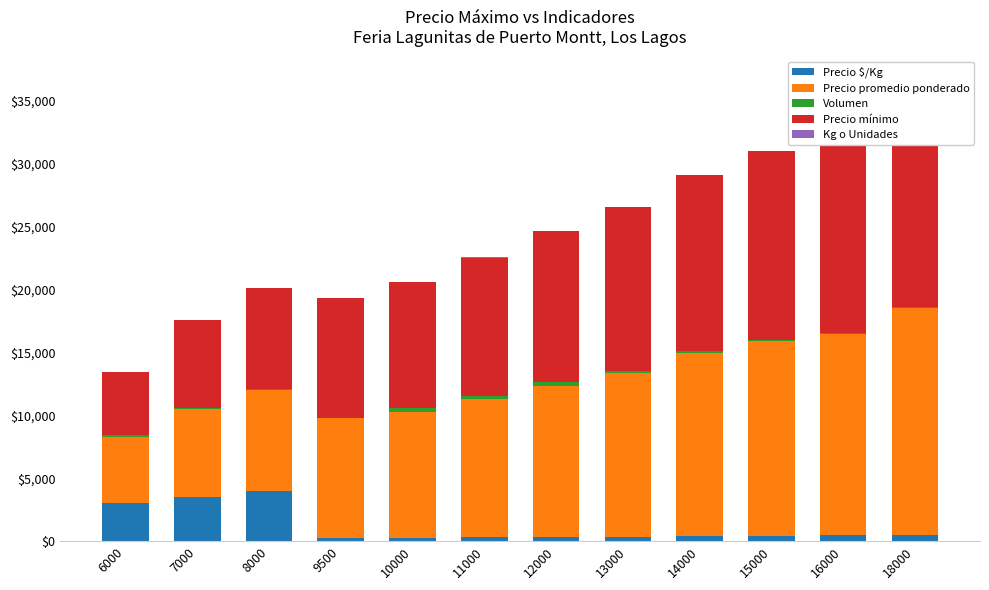

The Precio mínimo series shows 16494 at 9500. True or false?

False